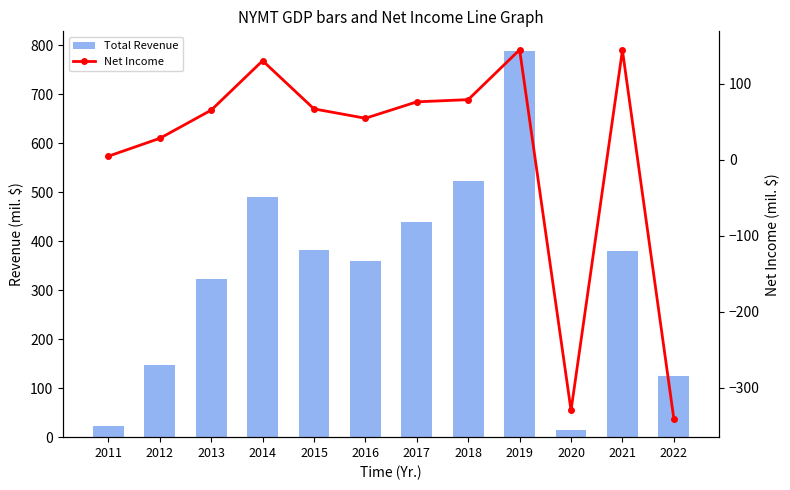

What are all the series names shown in the legend?

Total Revenue, Net Income